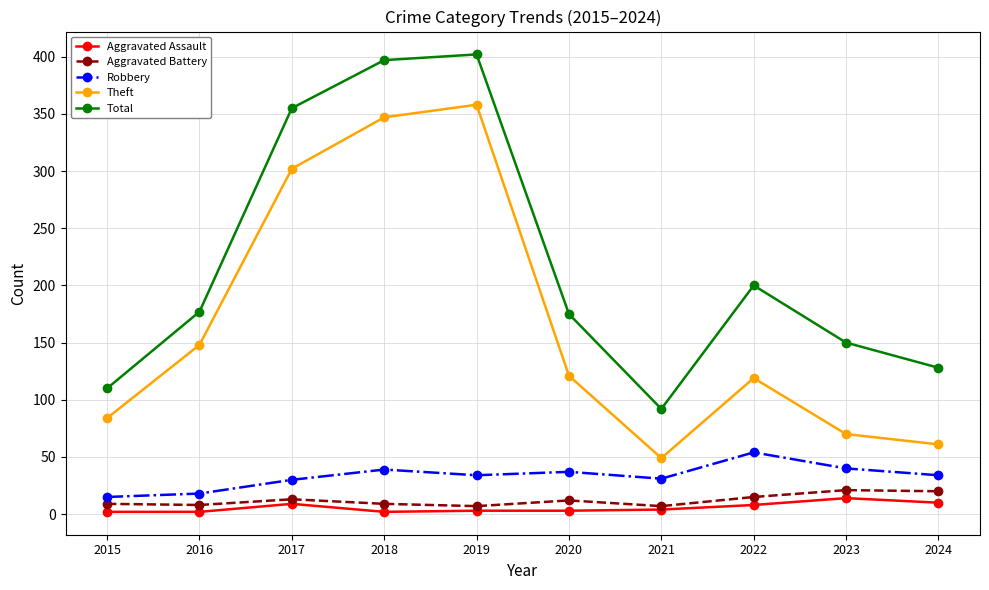

Between 2019 and 2024, which series saw the biggest shift?

Theft